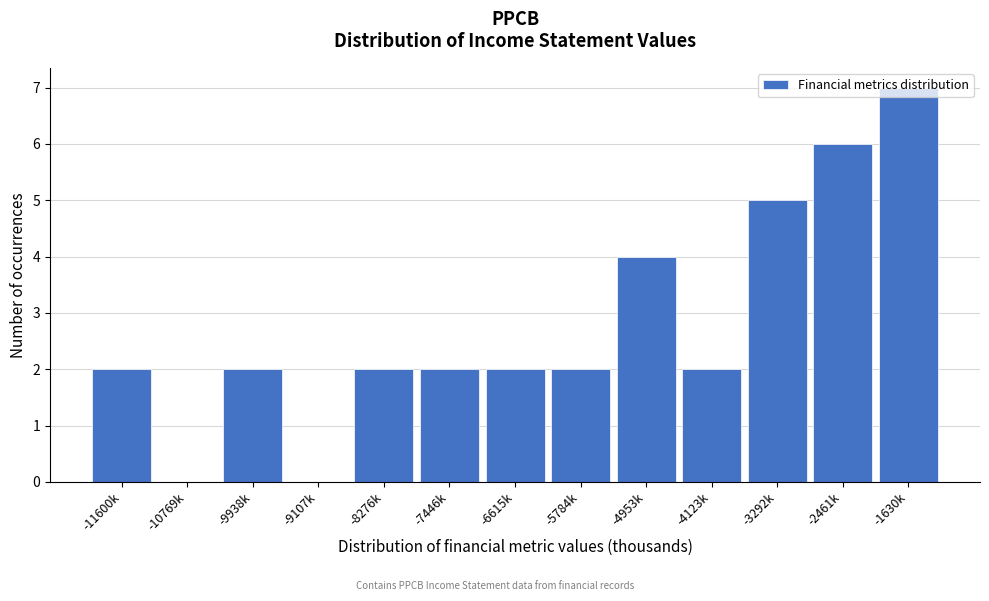

Is it true that the value at -4123k is 3?

False